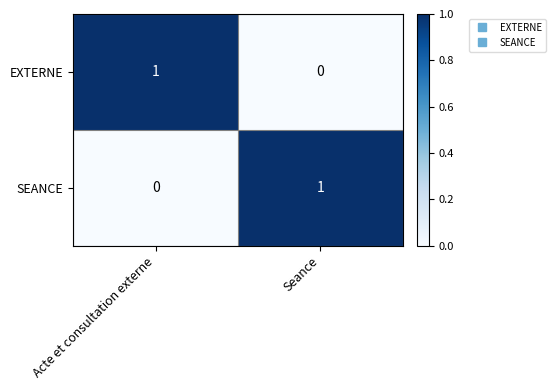

Rank the categories by SEANCE value from lowest to highest.

Acte et consultation externe, Seance